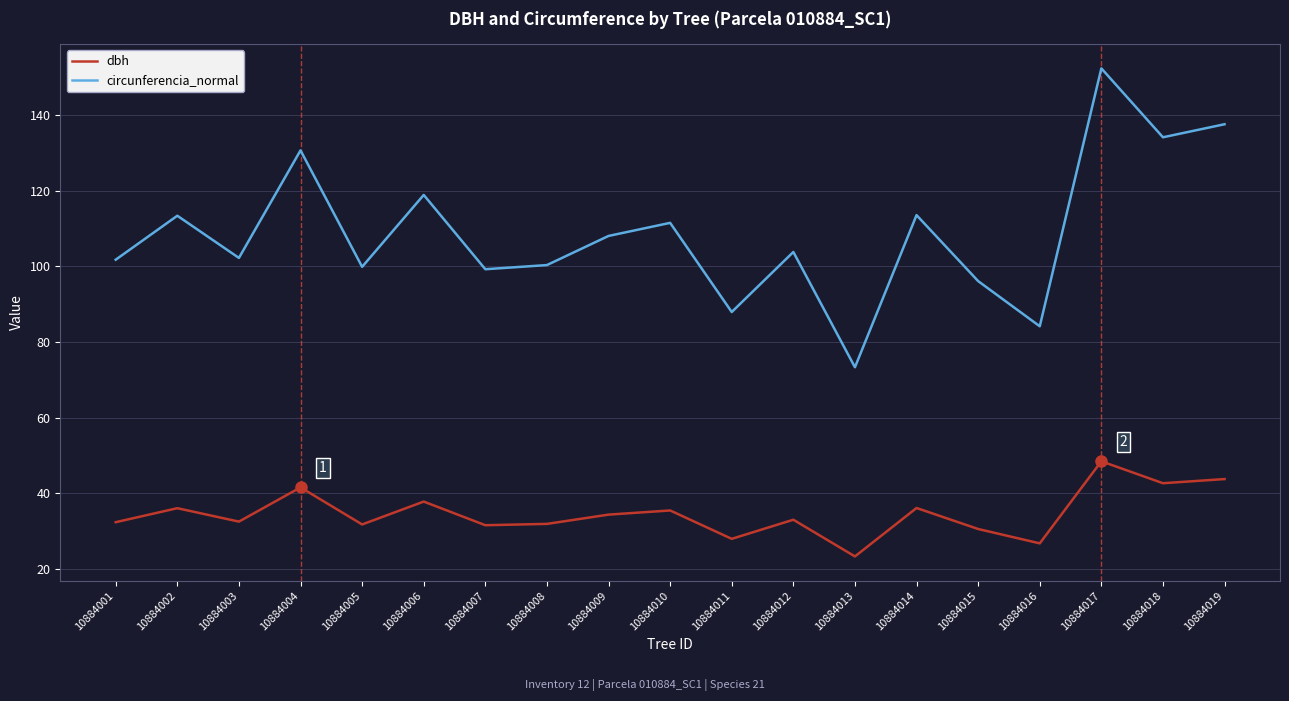

Which category has the highest value in the dbh series?

10884017